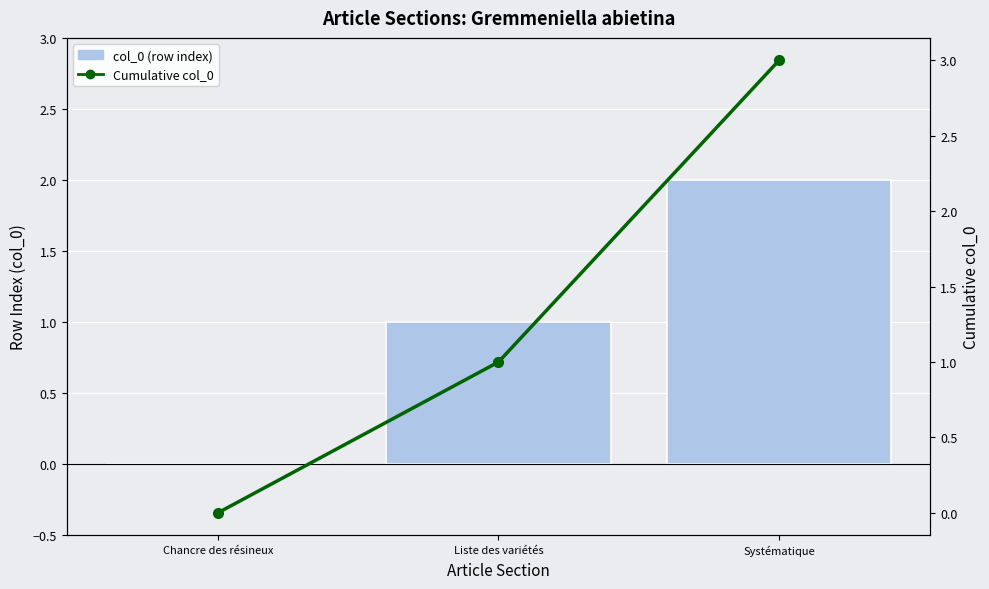

How many col_0 (row index) values are between 0 and 2?

3